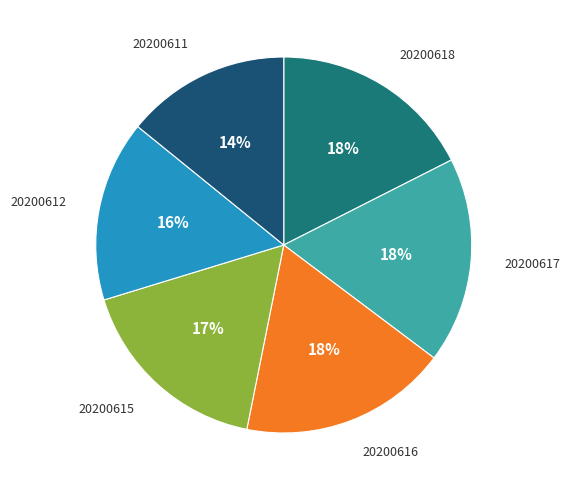

What is the smallest slice in the pie chart?

20200611